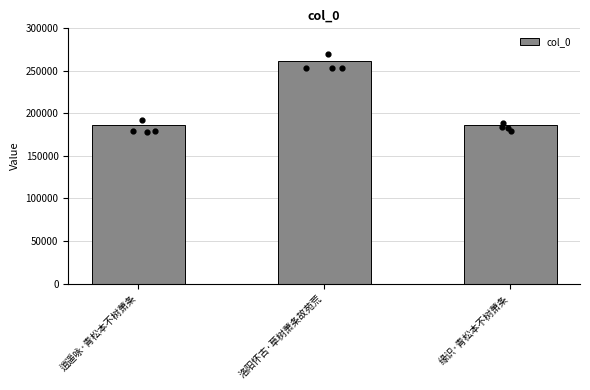

What is the ratio of the value at 逍遥咏·青松本不树萧条 to the value at 洛阳怀古·草树萧条故苑荒?

0.7